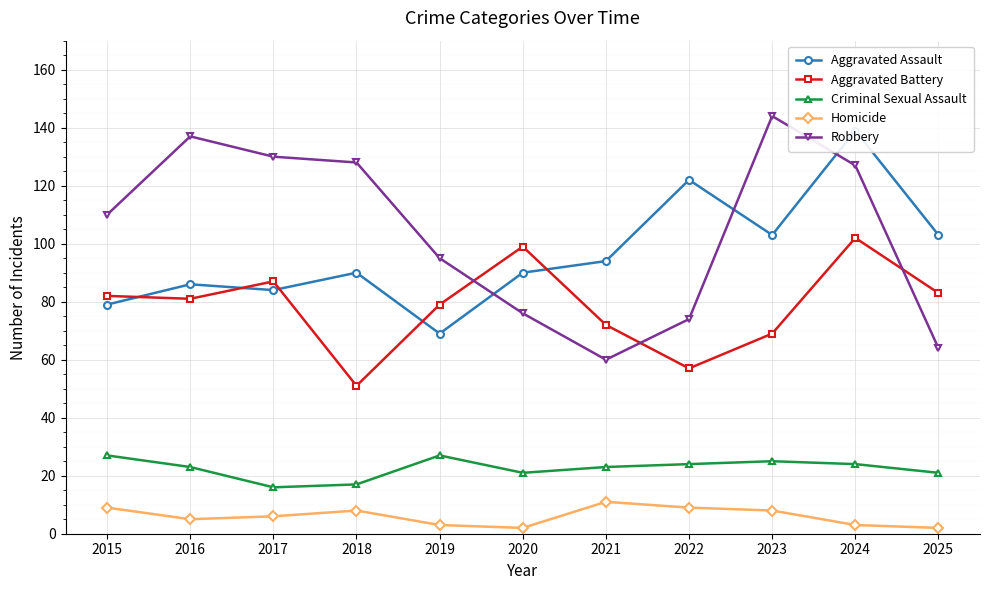

Which label corresponds to the largest value in the chart?

2023